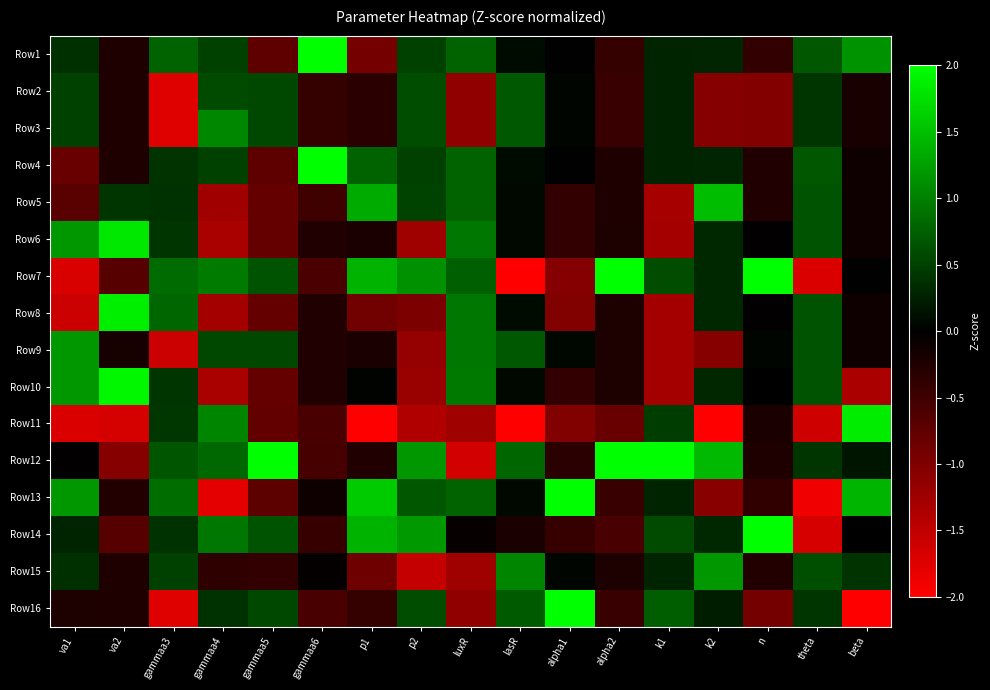

At which category is the sum across all series the highest?

lasR